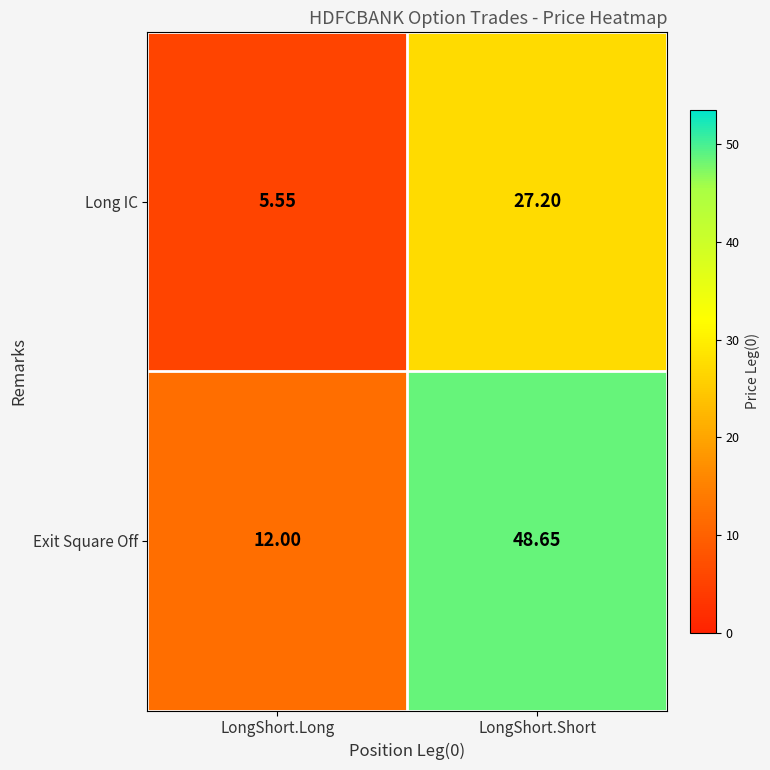

At how many categories does at least one series exceed 10?

2